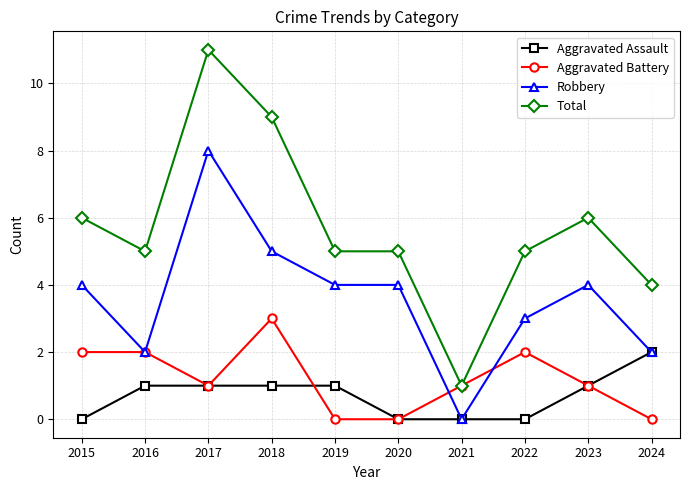

List the series in order of their peak value, lowest first.

Aggravated Assault, Aggravated Battery, Robbery, Total